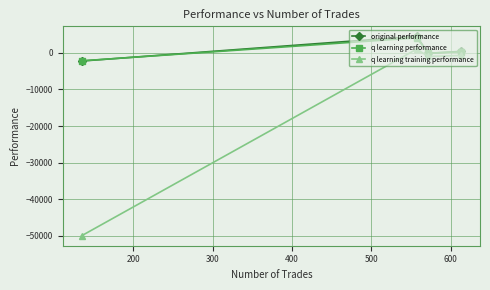

Reading right to left, extract all data points from this chart.

original performance: 404.8	-125.8	4532.0	-2228.3
q learning performance: 302.5	-79.8	4100.2	-2172.0
q learning training performance: -712.4	-978.5	1000.7	-50000.0